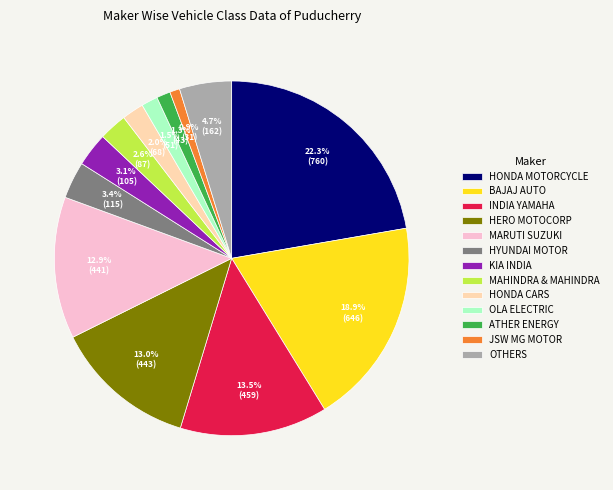

What portion of the pie excludes MARUTI SUZUKI?

87.1%